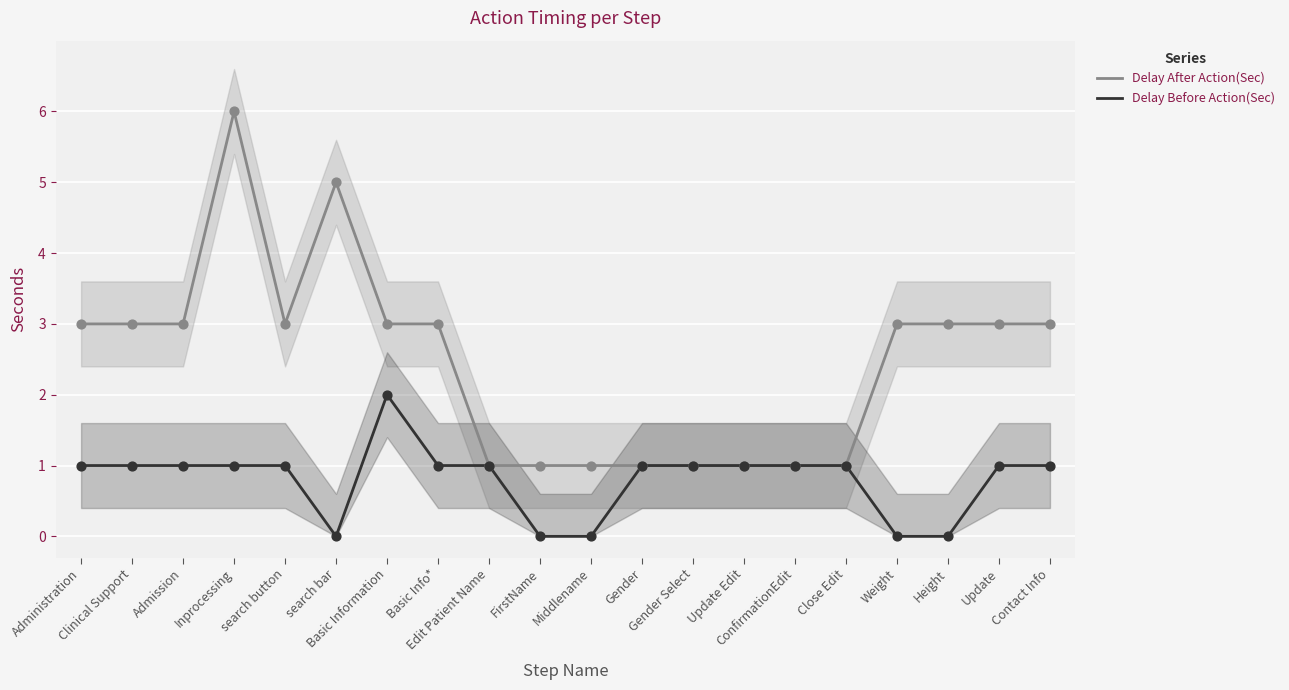

Which series reaches the minimum Y coordinate?

Delay Before Action(Sec)